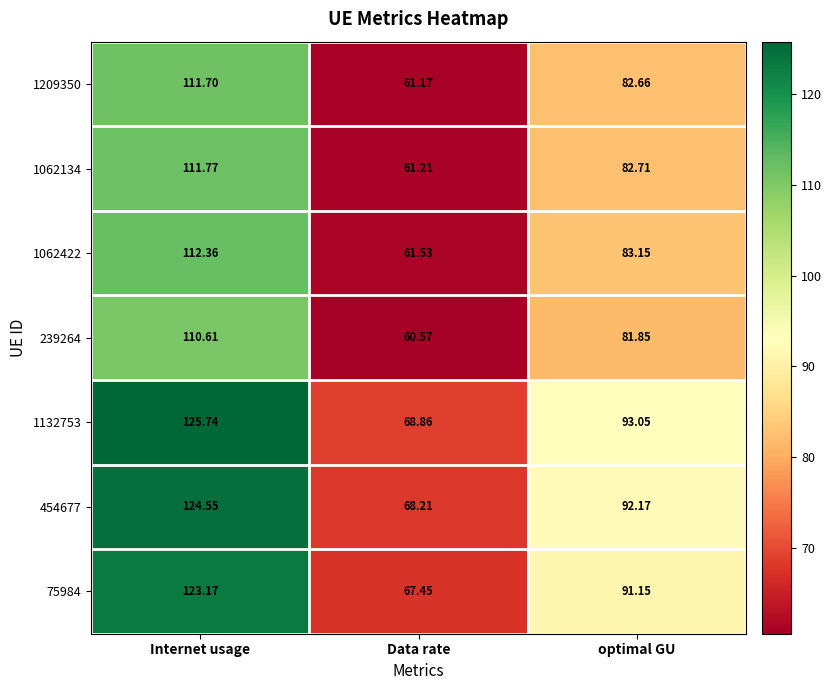

At which label is 1209350 closest to 86?

optimal GU